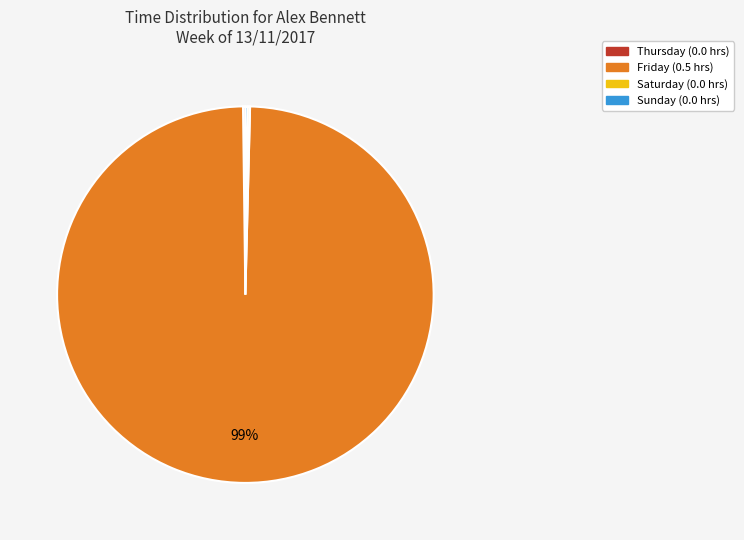

What is the largest slice in the pie chart?

Friday